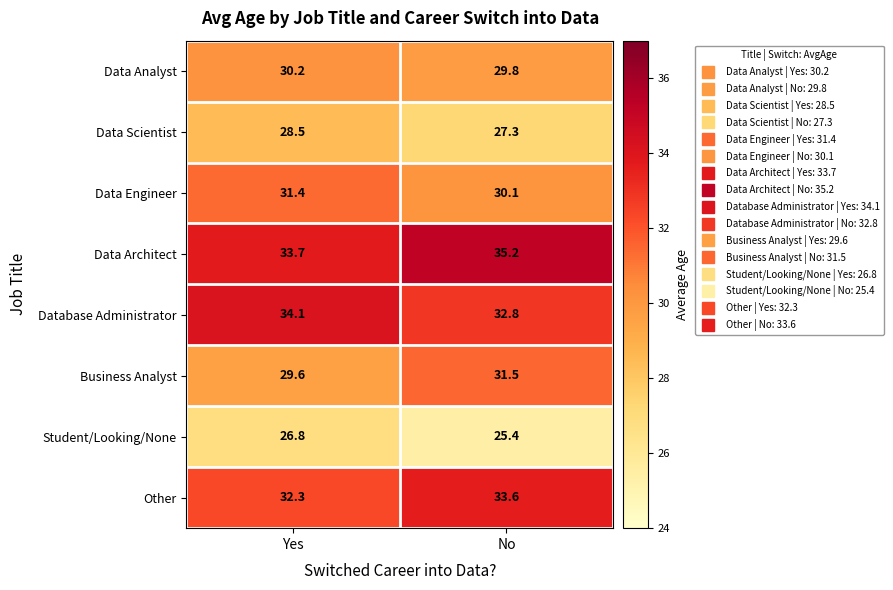

Where does the Data Scientist series first go above 28?

Yes